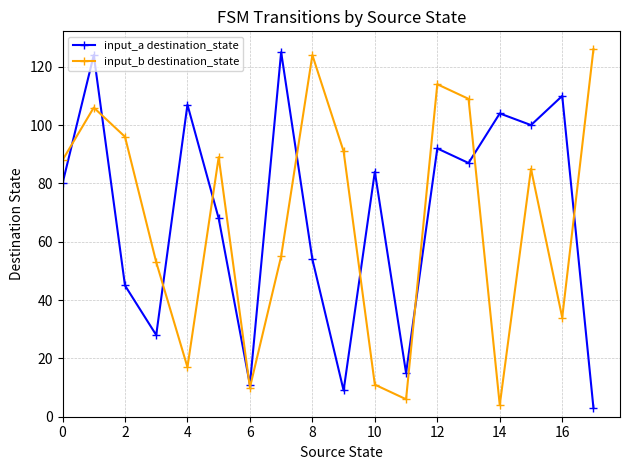

What is the maximum value for input_b destination_state?

126